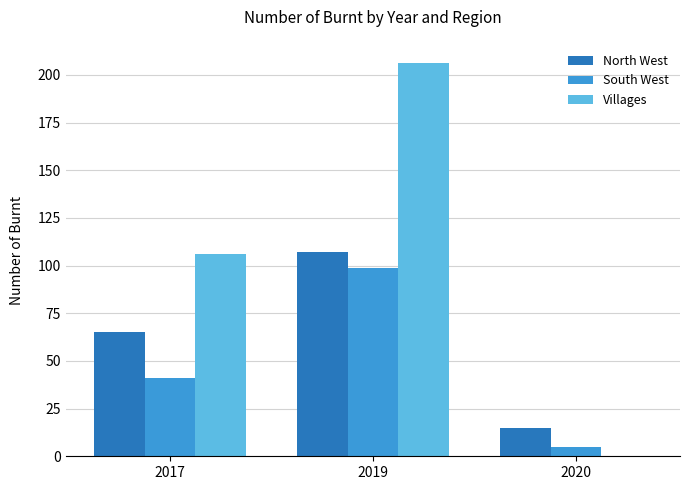

Are the bars horizontal?

No